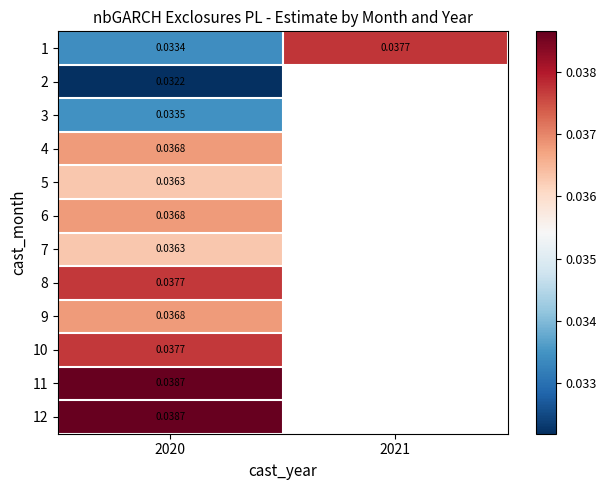

Is the value of 9 at 2020 greater than the value of 5 at 2020?

Yes